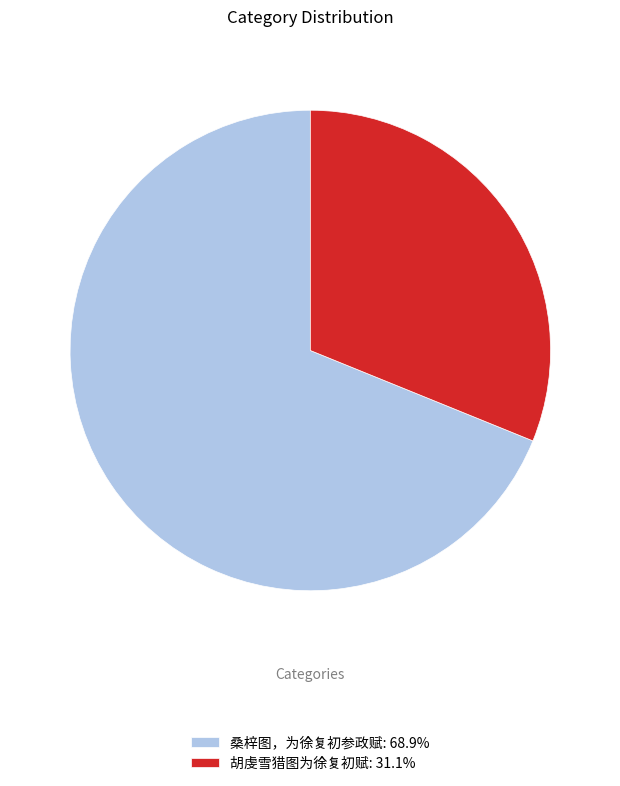

Approximately how many times larger is the value at 胡虔雪猎图为徐复初赋: 31.1% compared to 桑梓图，为徐复初参政赋: 68.9%?

0.5